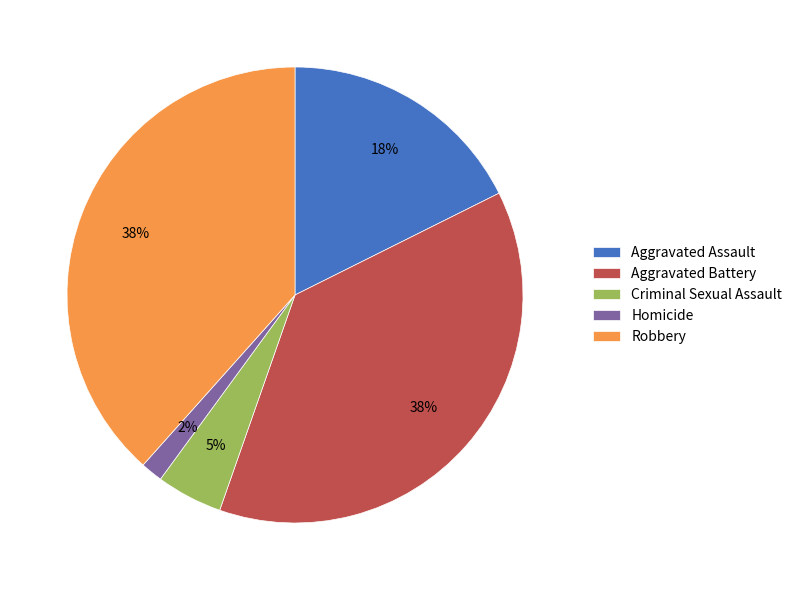

Is it true that Aggravated Battery is 44% of the pie?

False